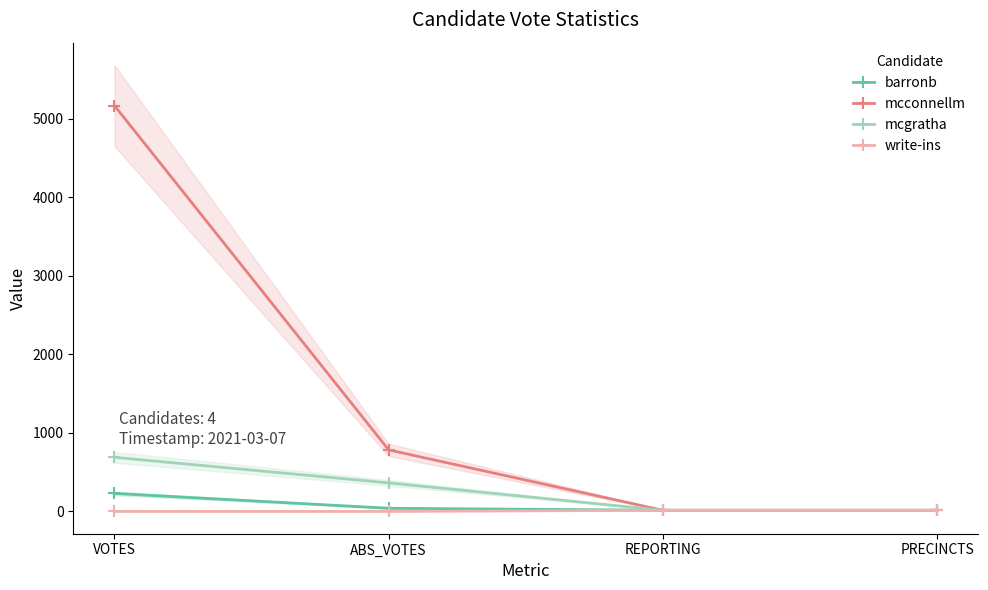

What is the label of the 3rd point from the left?

REPORTING